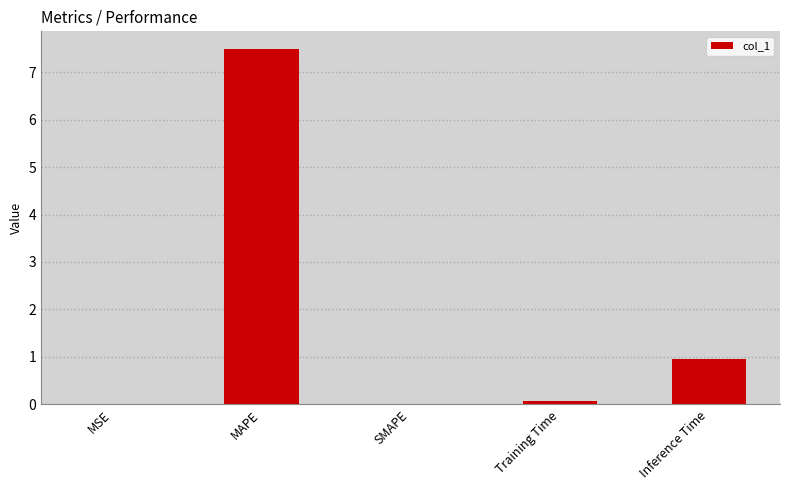

True or false: the data shows 0.9 at Inference Time.

True